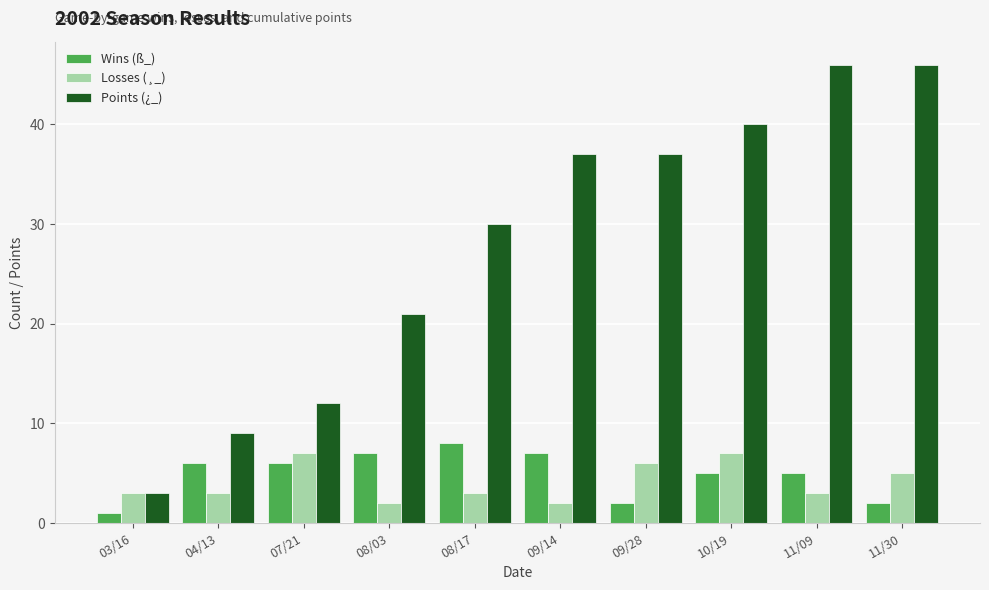

How many series are shown in this chart?

3